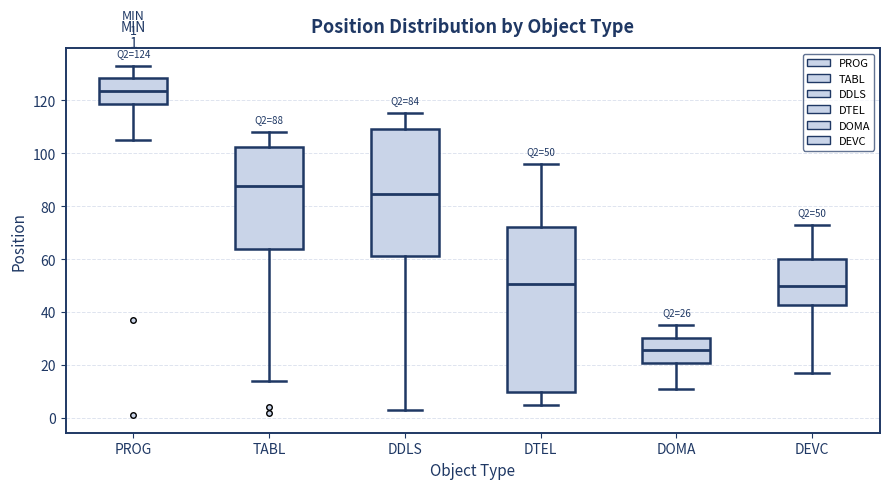

Comparing the boxes themselves (not the whiskers), which one is the tallest?

DTEL